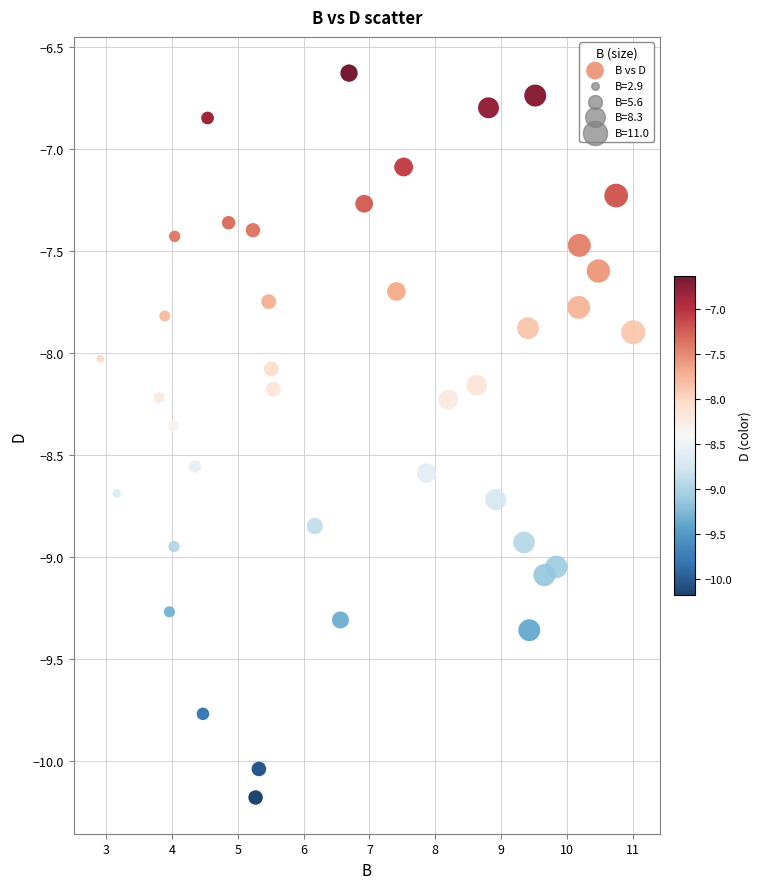

What is the range of X values (max minus min)?

8.1